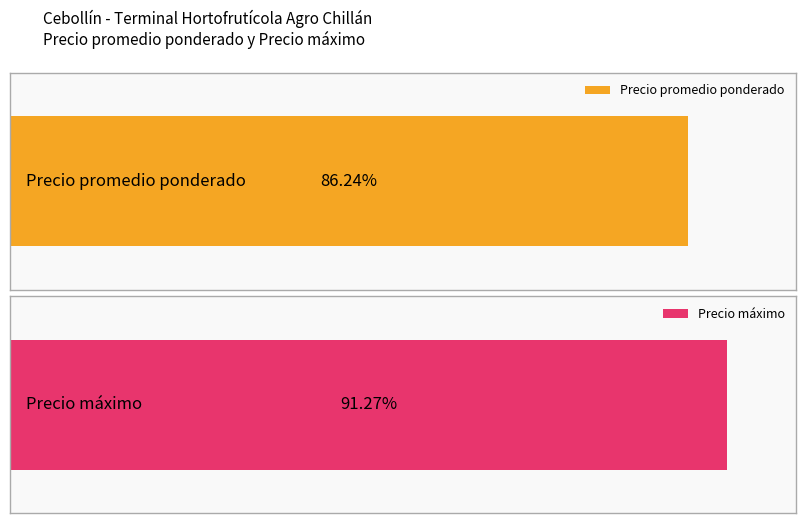

What are all the series names shown in the legend?

Precio promedio ponderado, Precio máximo